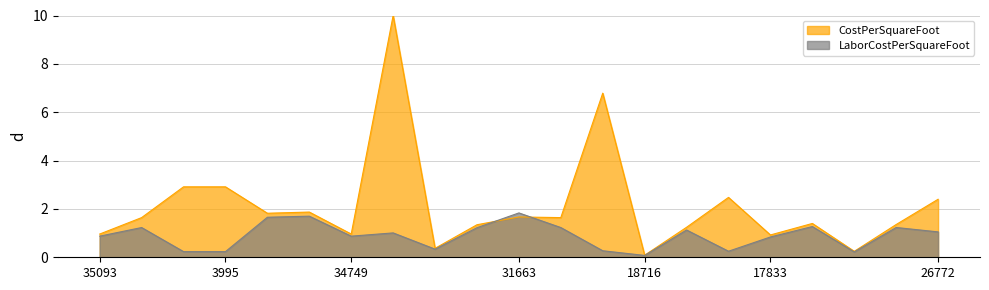

At which category is the sum across all series the highest?

10898